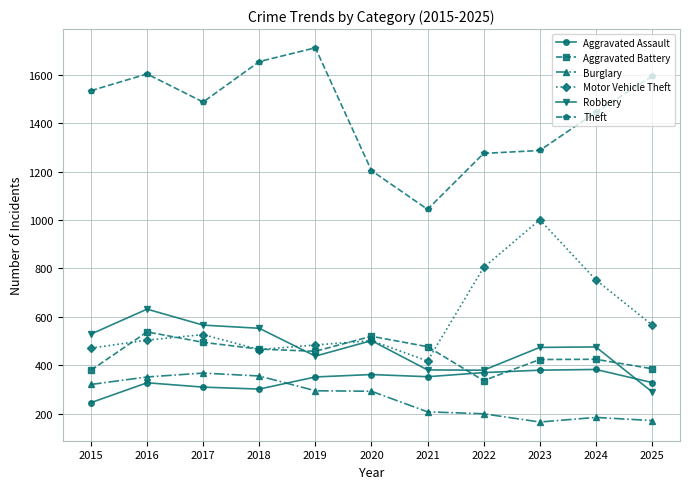

Is the value of Theft at 2019 greater than the value of Motor Vehicle Theft at 2019?

Yes